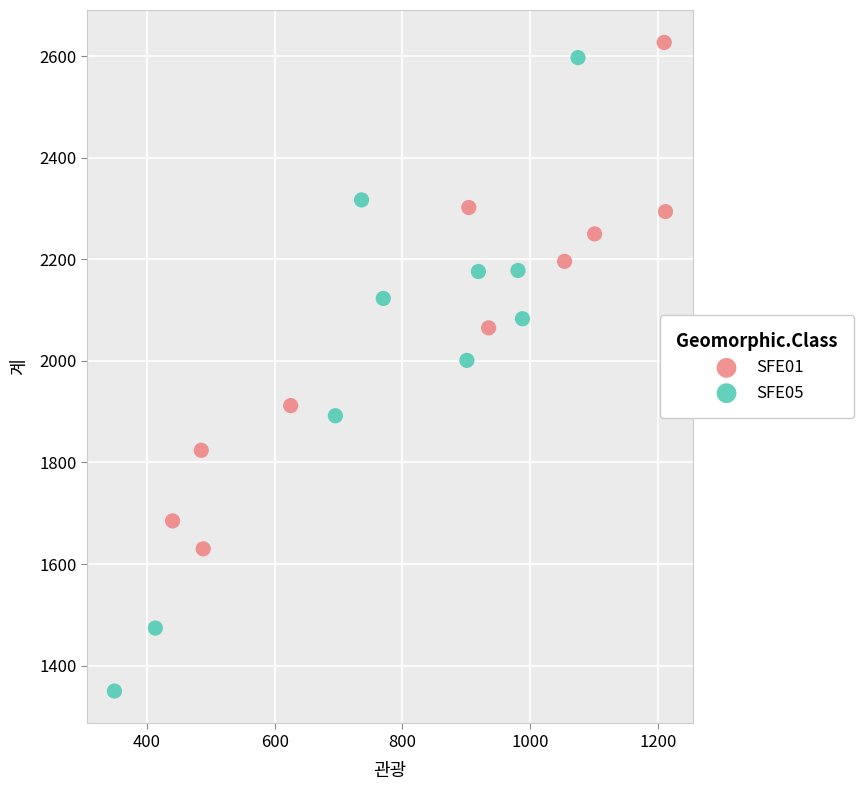

Which series contains the lowest Y value?

SFE05